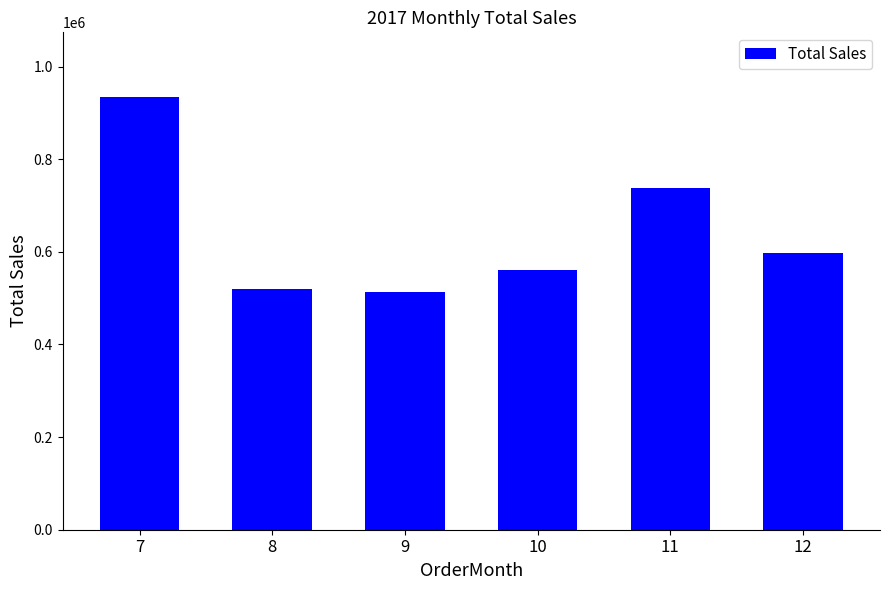

What is the change in value from 8 to 12?

+77252.4